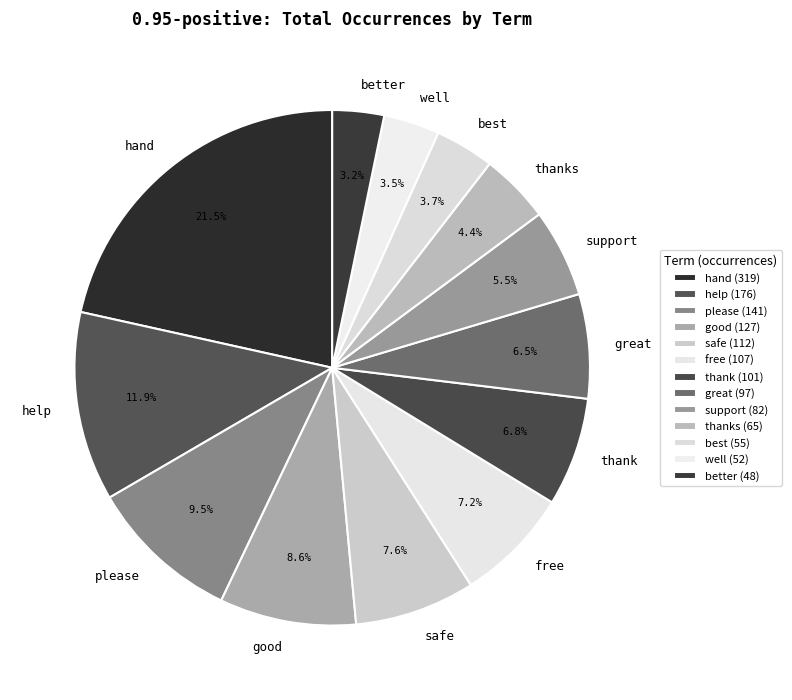

Does thank account for over 50% of the chart?

No